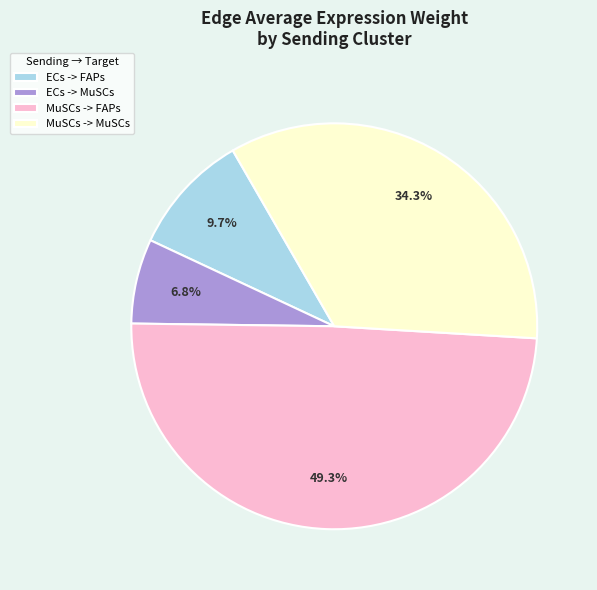

Rank the categories by value from lowest to highest.

ECs -> MuSCs, ECs -> FAPs, MuSCs -> MuSCs, MuSCs -> FAPs